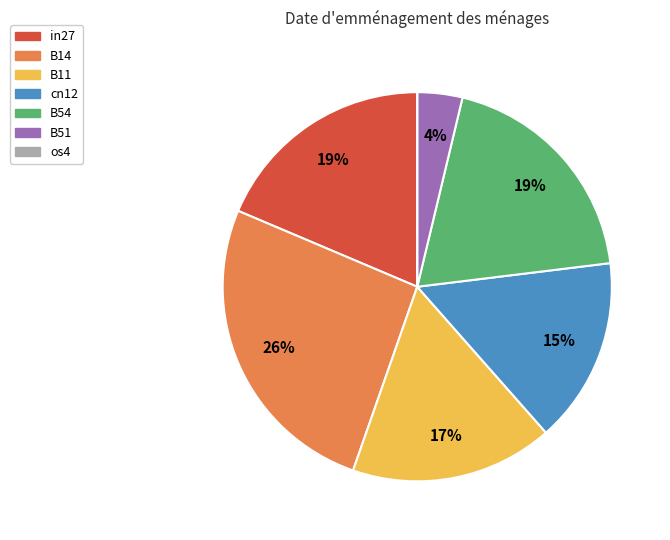

Do in27 and B51 together represent more than half of the pie?

No